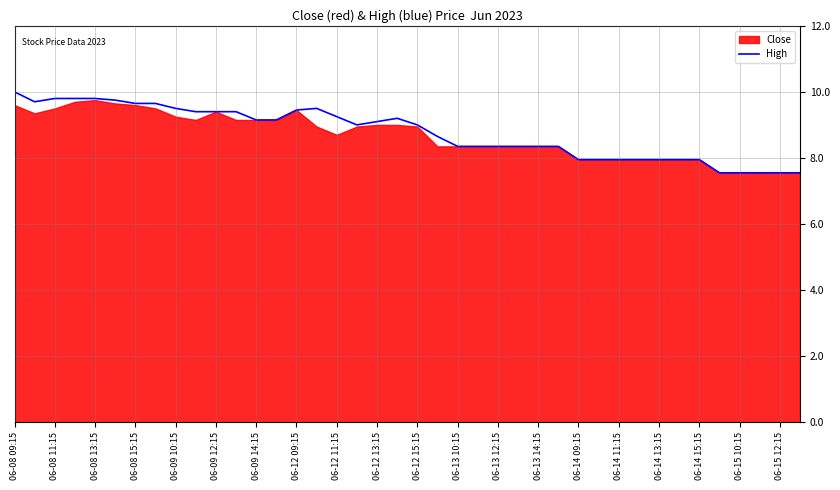

What is the highest value of the High series?

10.0